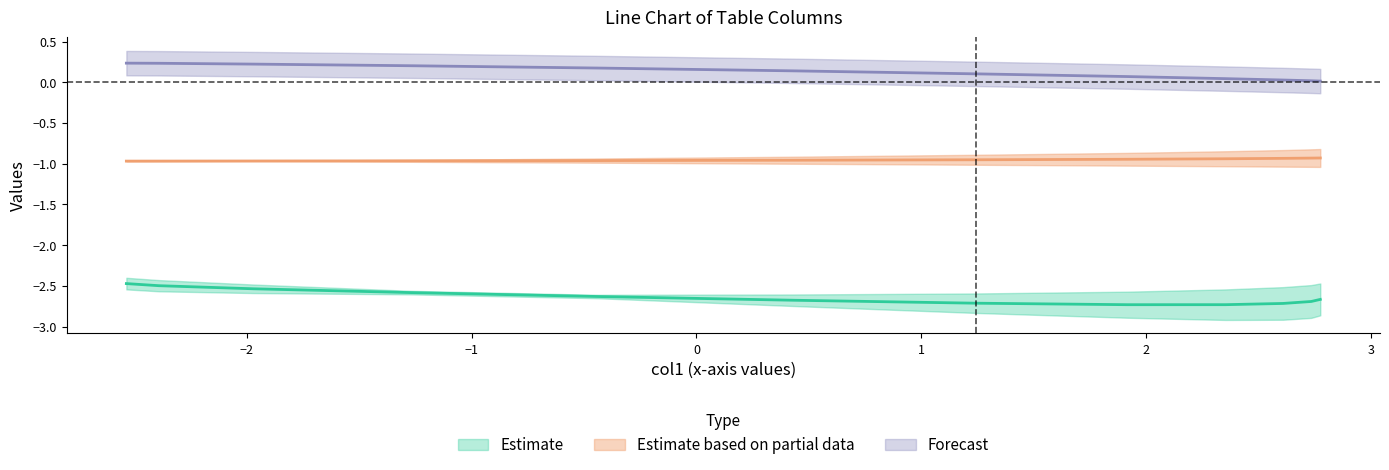

What is the value of the col3 point at the 7th from the left?

-1.0